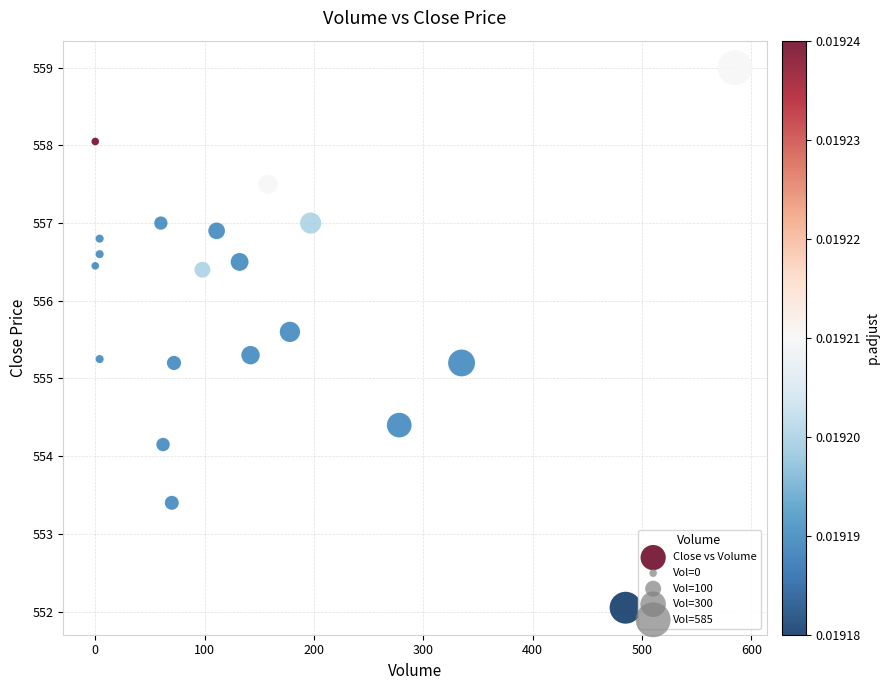

What is the range of X values (max minus min)?

585.0